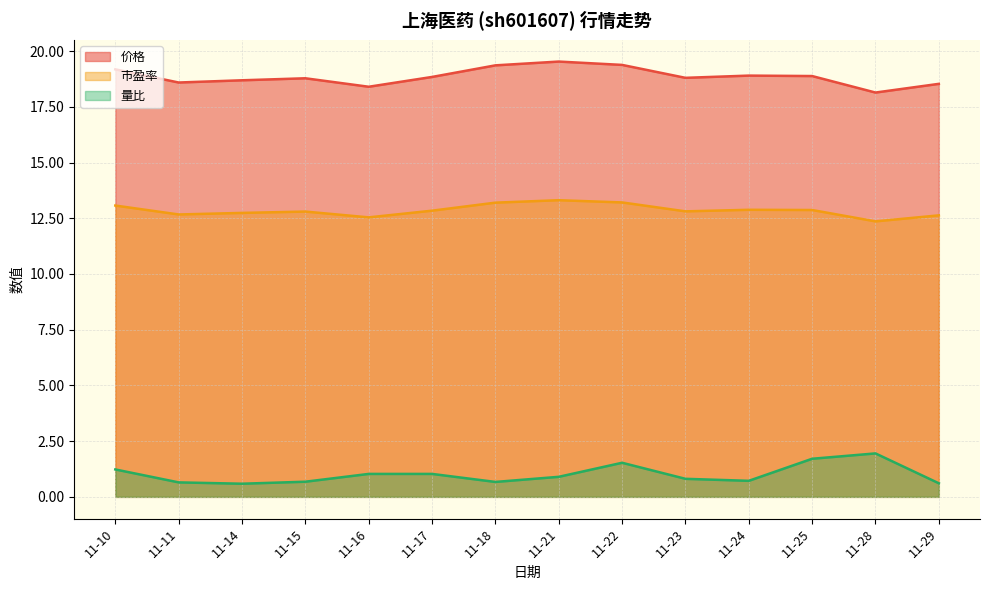

Reading left to right, what are all the values shown in this chart?

价格: 19.2	18.6	18.7	18.8	18.4	18.8	19.4	19.5	19.4	18.8	18.9	18.9	18.1	18.5
市盈率: 13.1	12.7	12.7	12.8	12.5	12.8	13.2	13.3	13.2	12.8	12.9	12.9	12.4	12.6
量比: 1.2	0.7	0.6	0.7	1.0	1.0	0.7	0.9	1.5	0.8	0.7	1.7	1.9	0.6